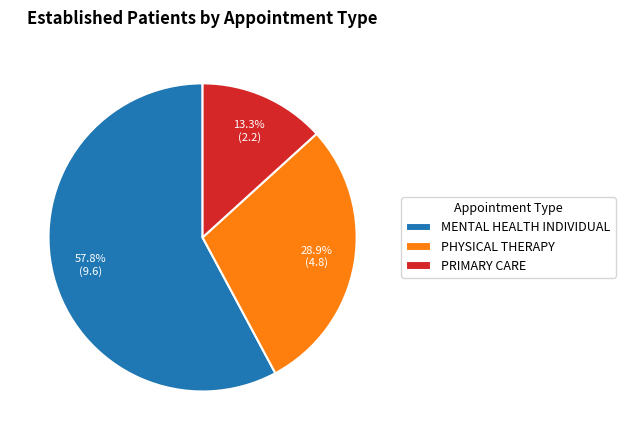

Rank the categories by value from lowest to highest.

PRIMARY CARE, PHYSICAL THERAPY, MENTAL HEALTH INDIVIDUAL